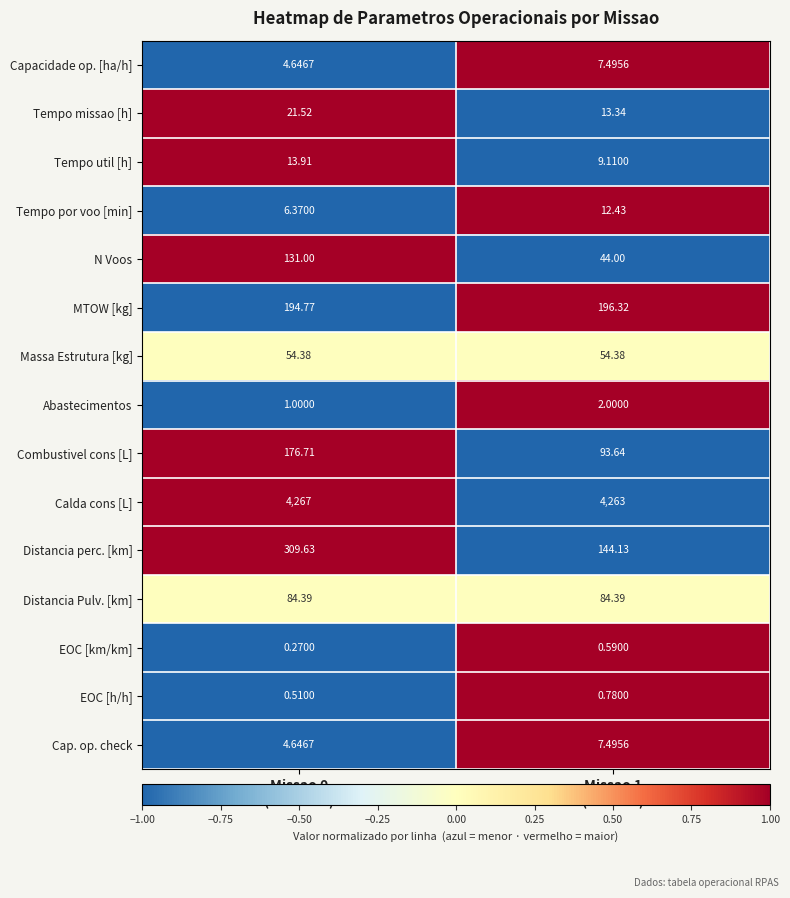

Which series has the largest range (max minus min)?

Distancia perc. [km]